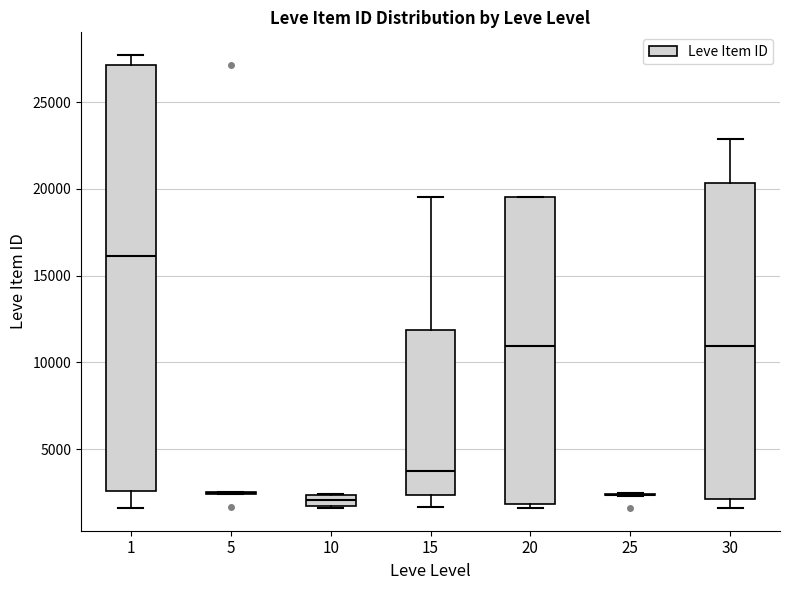

Where is the lower edge of the box at x = 10 on the y-axis? The values are not printed on the chart, so give them approximately, as read against the axis.

1500